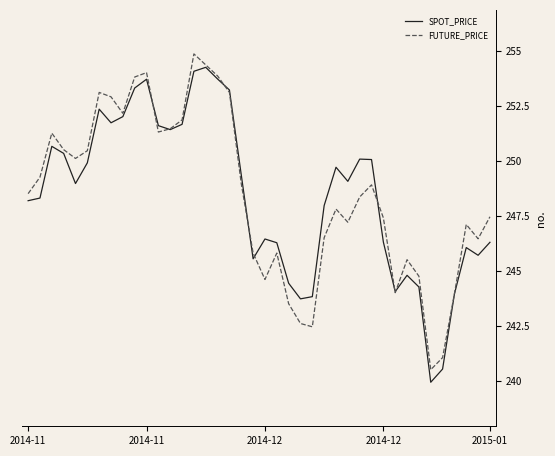

What is the maximum value for SPOT_PRICE?

254.2